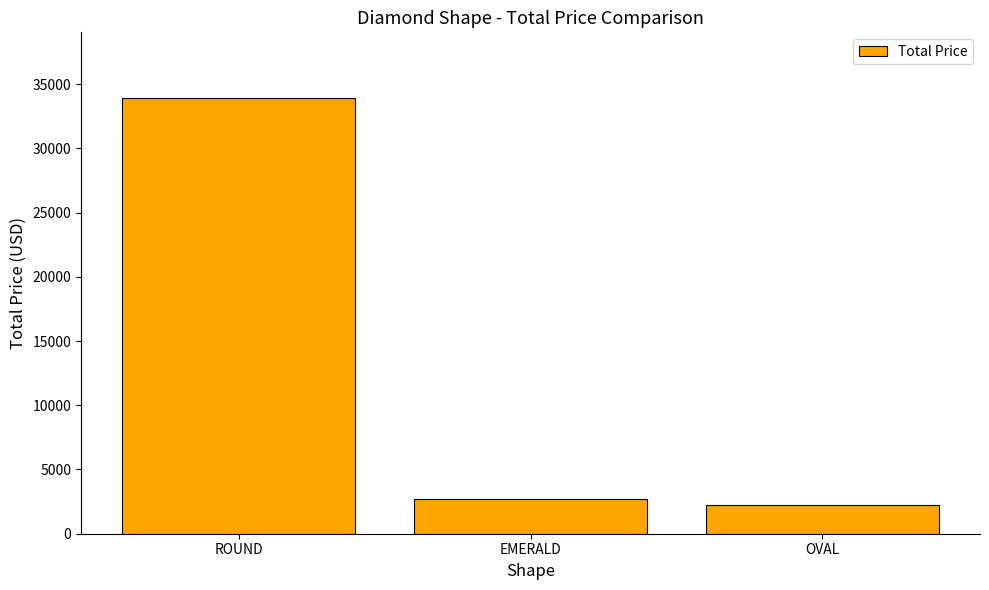

Which has a higher value, OVAL or ROUND?

ROUND